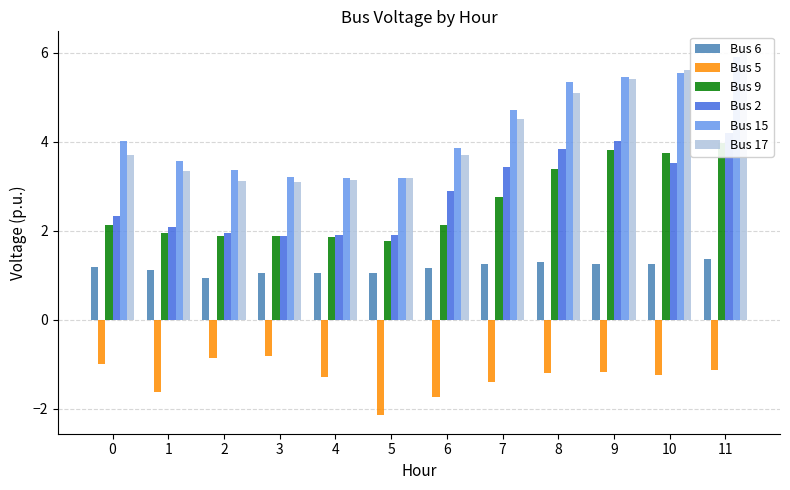

What is the total value across all series at 7?

15.3